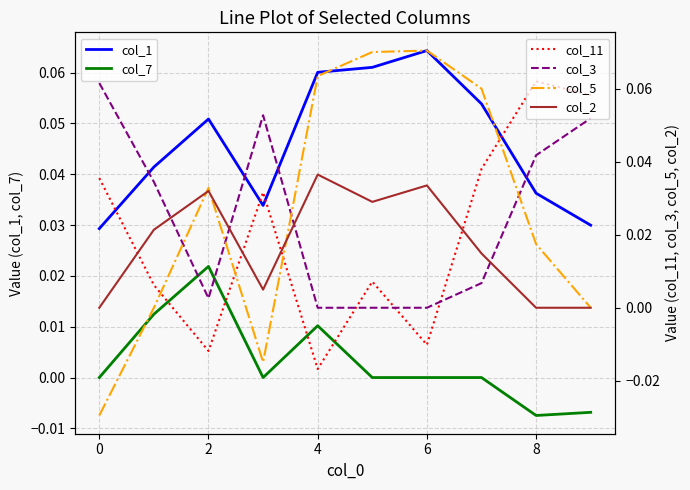

How many times do col_3 and col_2 cross each other?

4